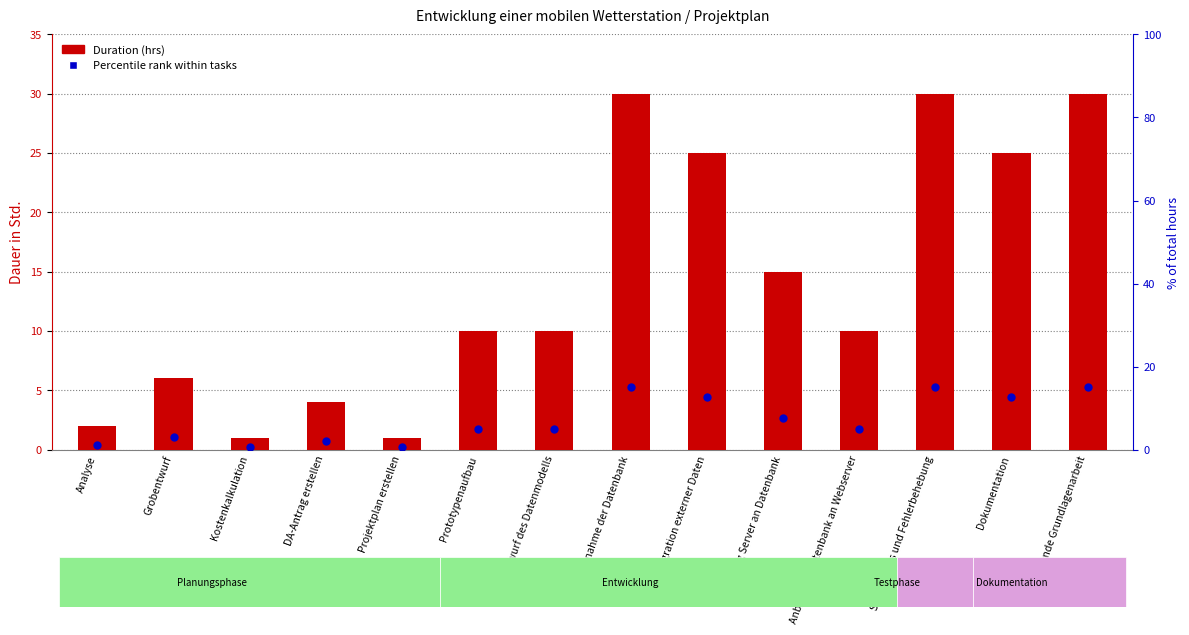

What are all the series names shown in the legend?

Duration (hrs), Percentile rank within tasks